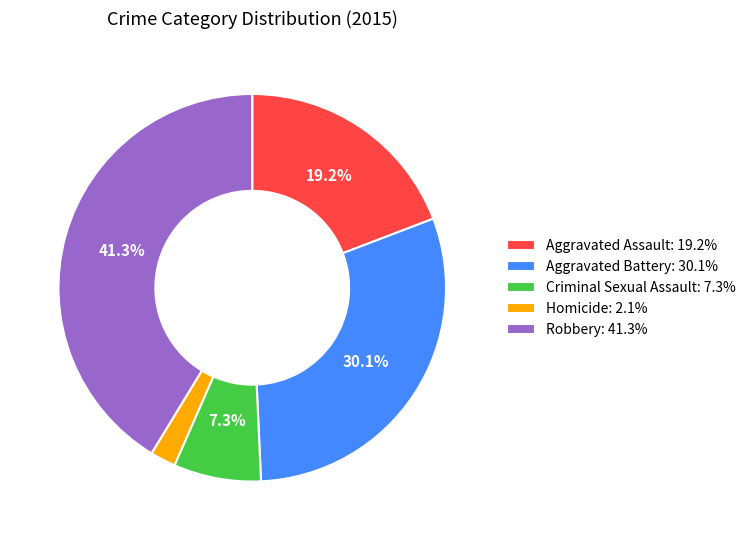

To the nearest percent, what is the combined percentage of Criminal Sexual Assault and Aggravated Battery?

37%